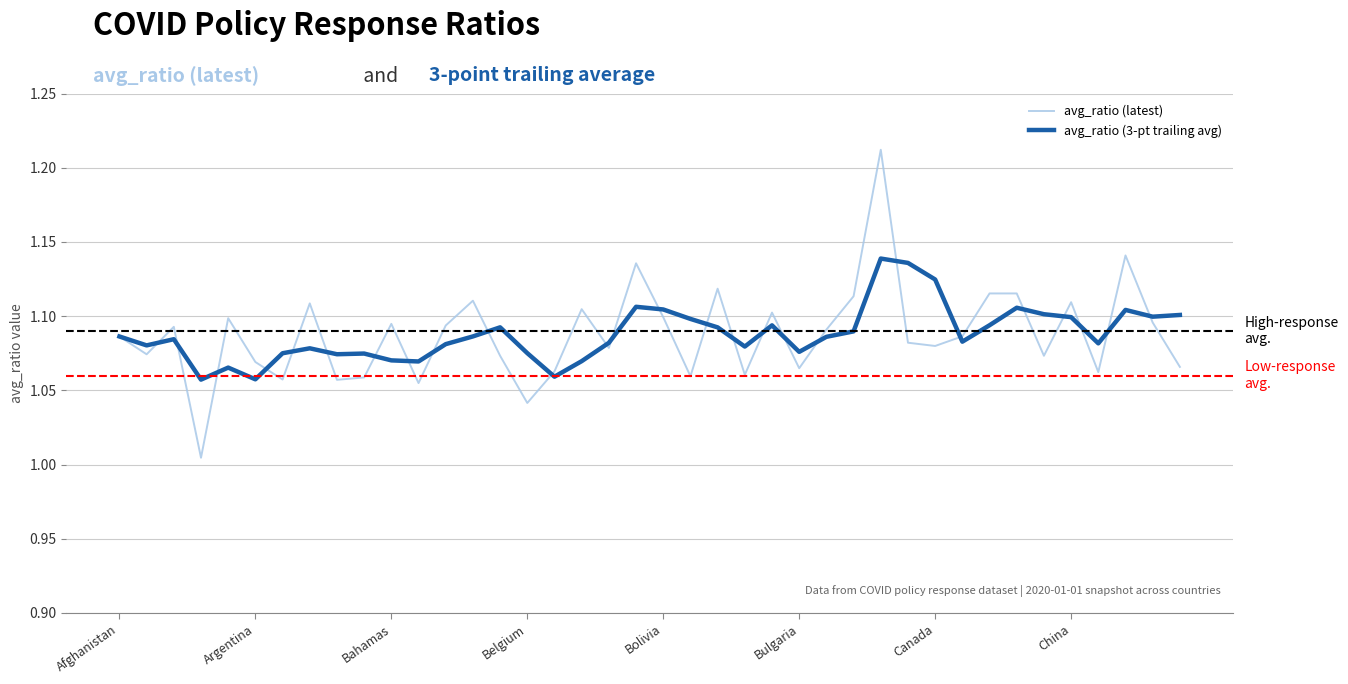

In avg_ratio (latest), how many points are lower than both neighbors (excluding endpoints)?

13